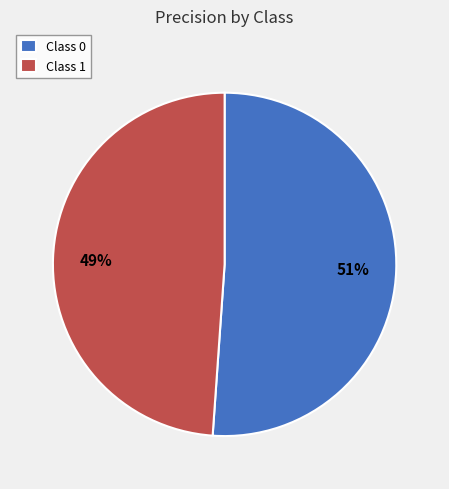

Count the number of slices in the pie.

2